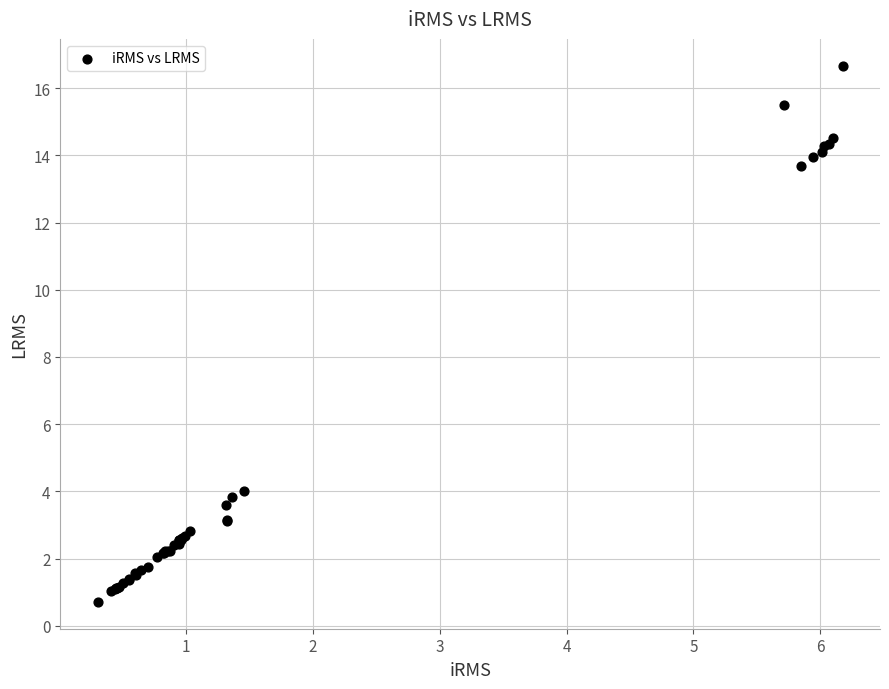

What Y value in the scatter plot is closest to 8?

4.0